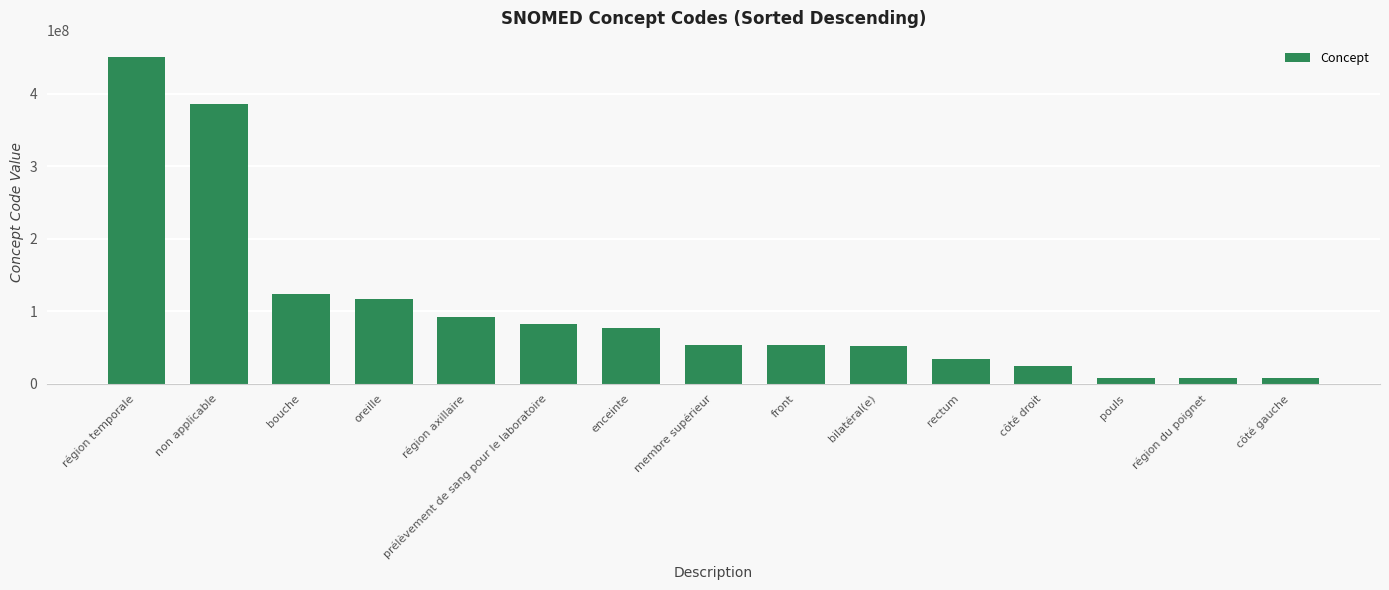

What is the label of the 9th bar from the left?

front